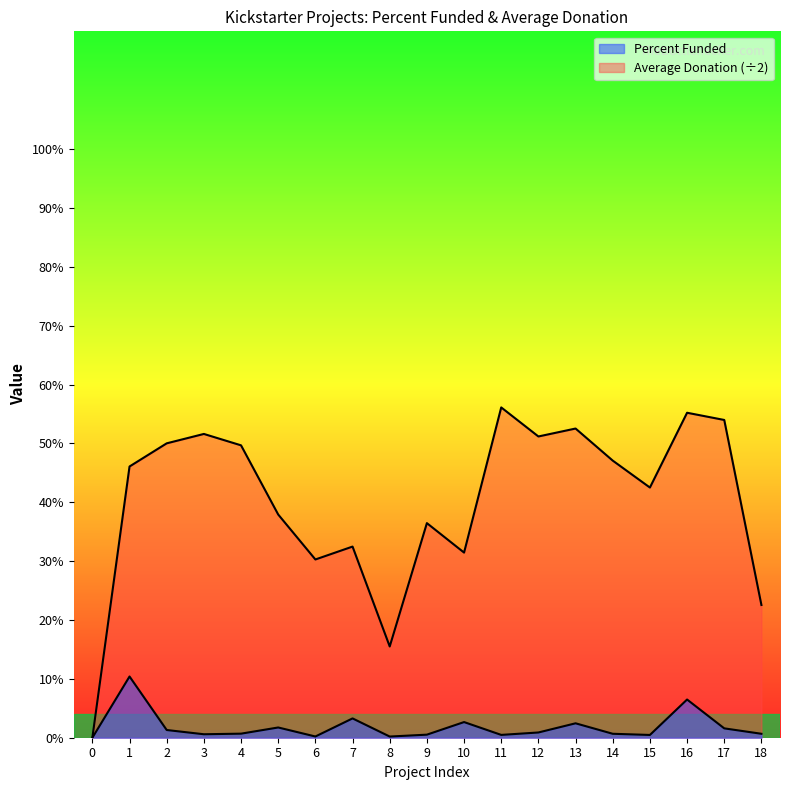

List the series in order of their peak value, highest first.

Average Donation, Percent Funded